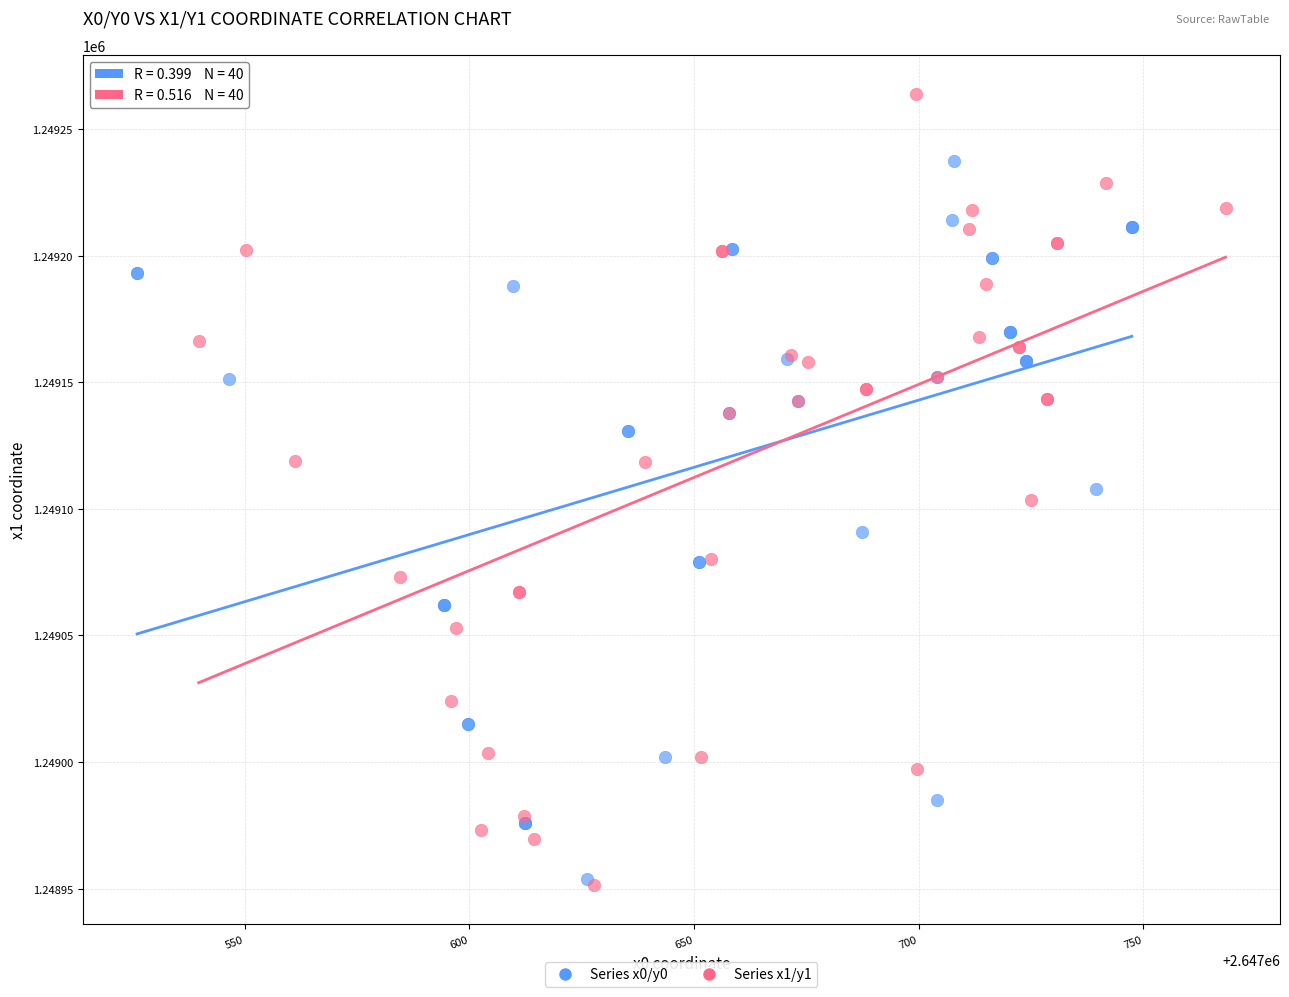

Which series has the widest spread of Y values?

Series x1/y1